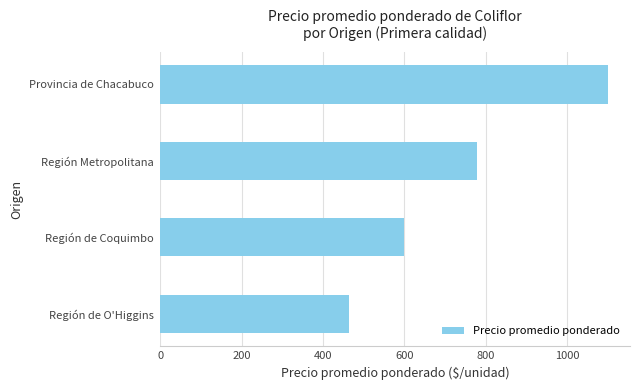

Does the chart contain any negative values?

No